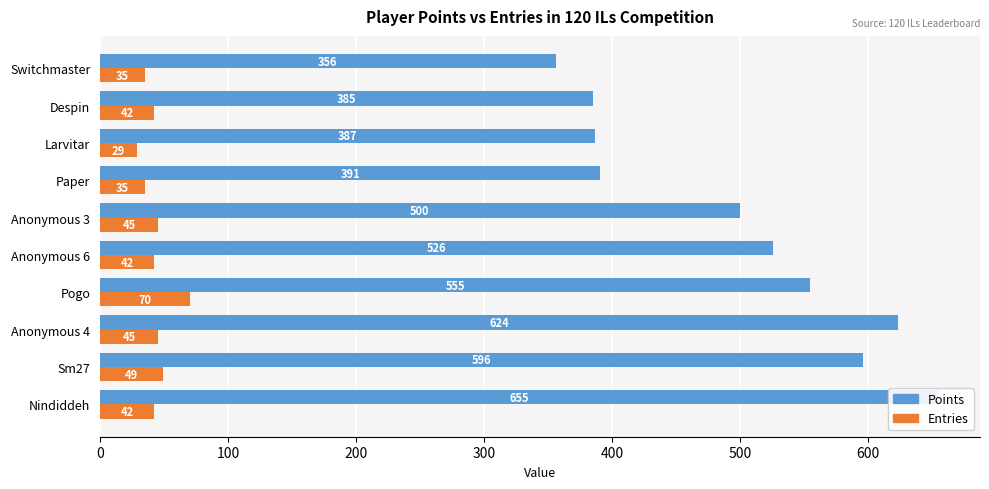

Which series has the largest range (max minus min)?

Points